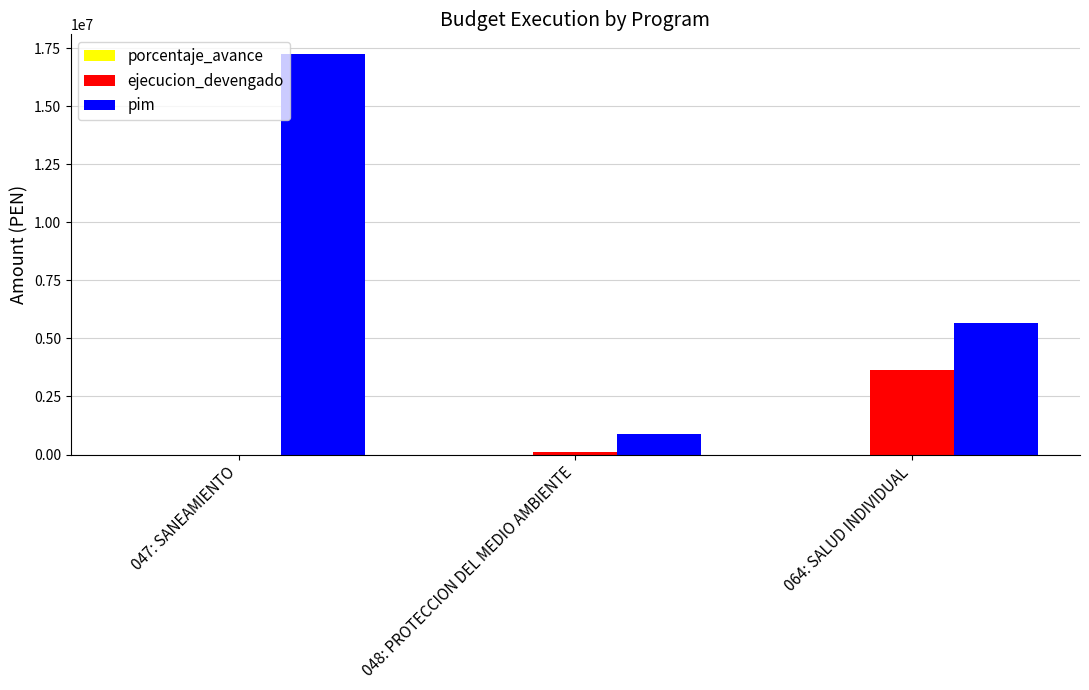

At which category is the sum across all series the highest?

047: SANEAMIENTO